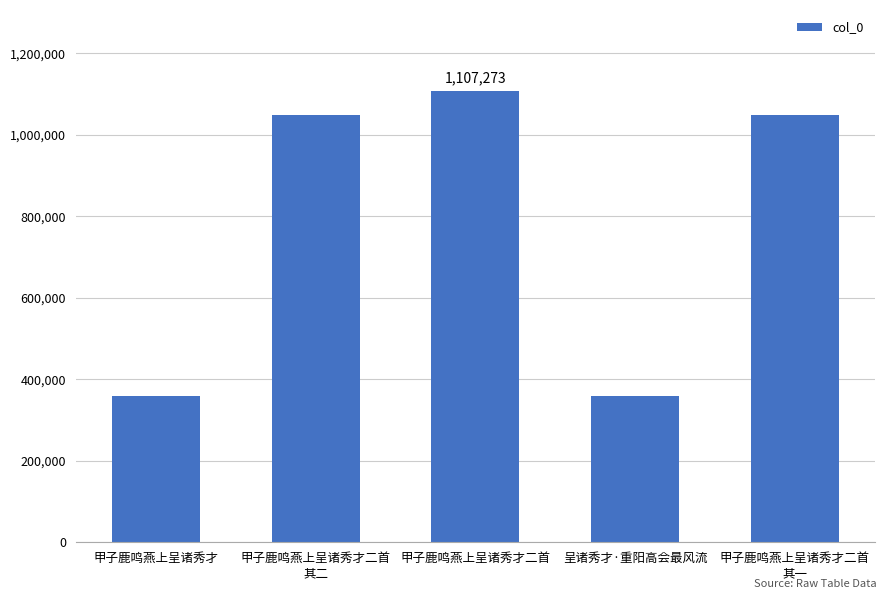

The chart shows a value of 1107273 at 甲子鹿鸣燕上呈诸秀才二首. True or false?

True